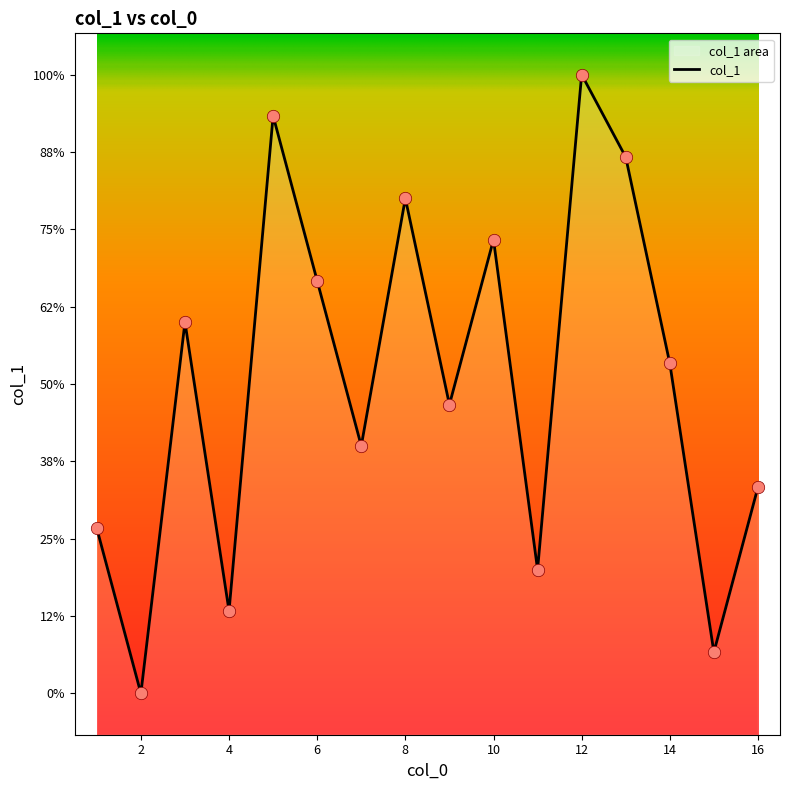

Between 13 and 12, which is larger?

12